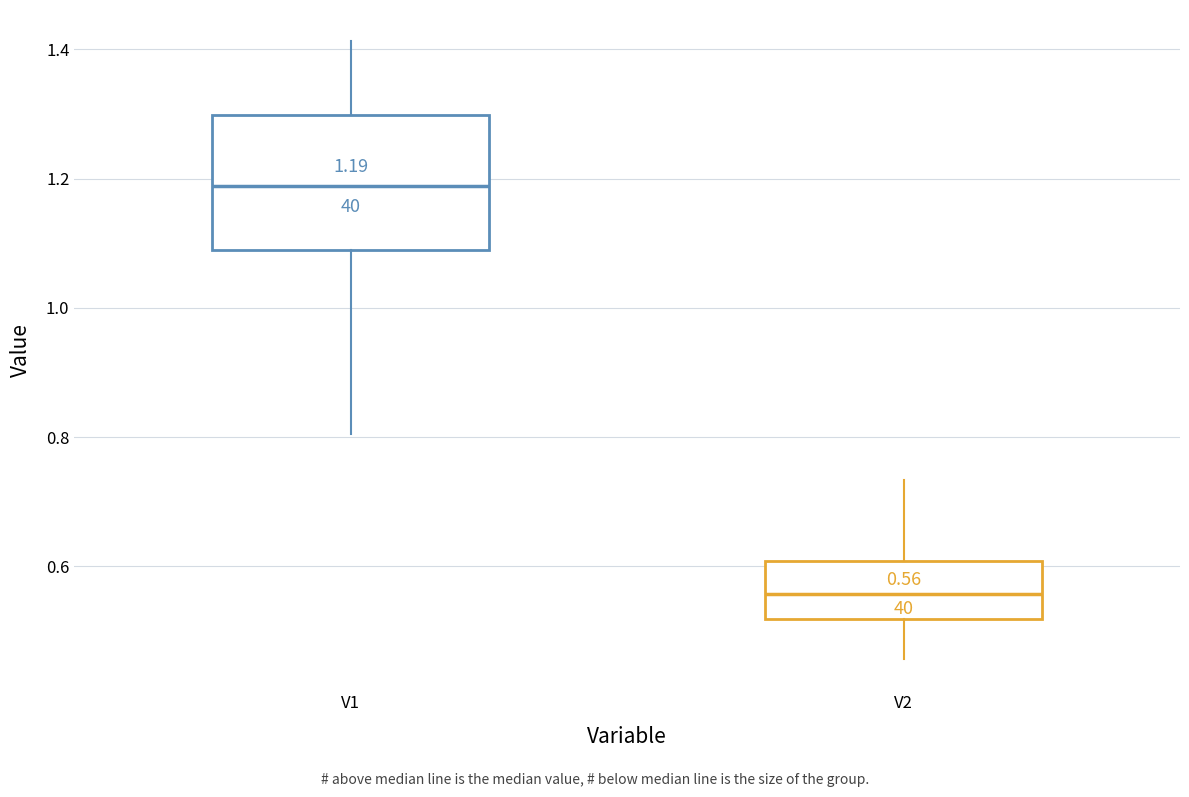

Which box is the tallest, from its lower edge to its upper edge?

V1